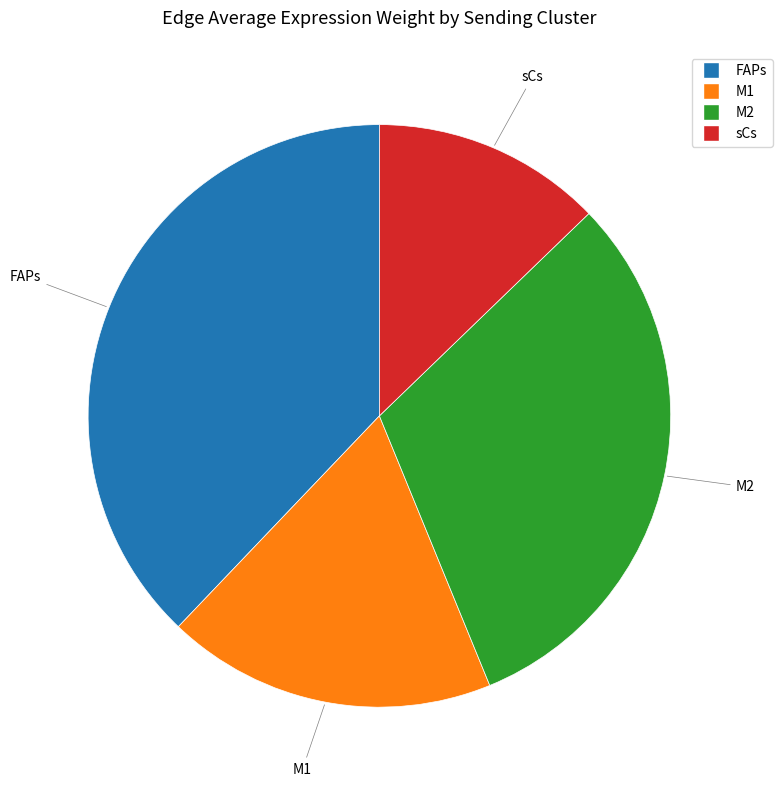

Is there any slice that represents more than half of the pie?

No